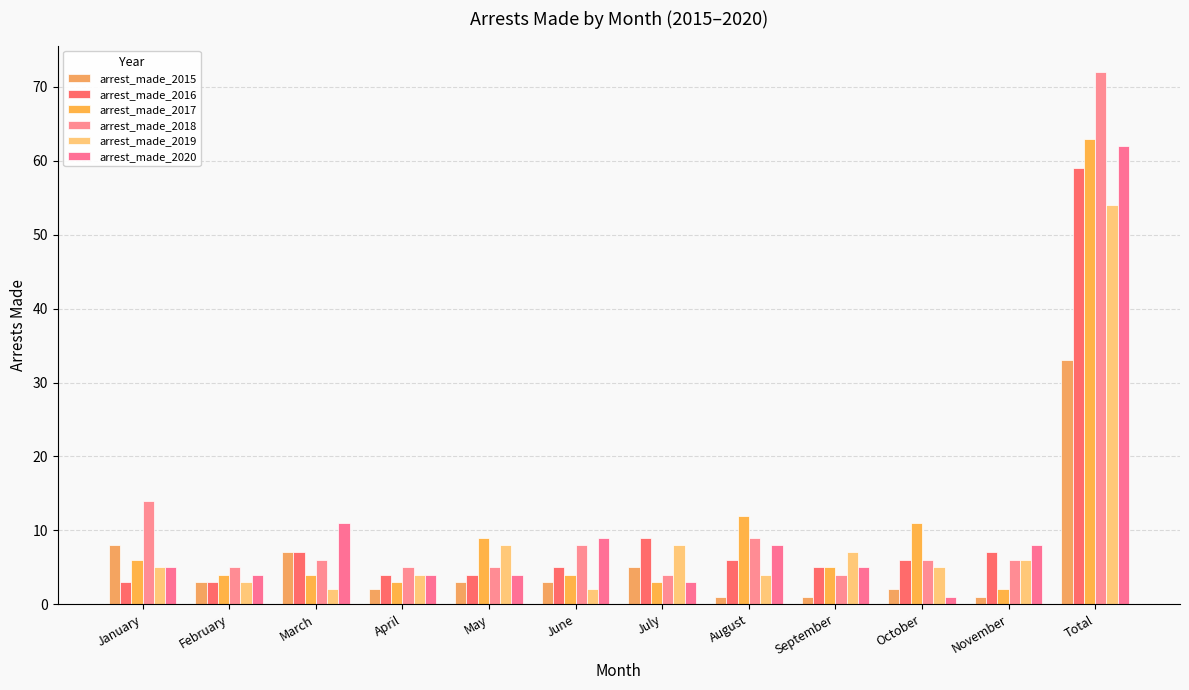

Reading left to right, extract all data points from this chart.

arrest_made_2015: January=8	February=3	March=7	April=2	May=3	June=3	July=5	August=1	September=1	October=2	November=1	Total=33
arrest_made_2016: January=3	February=3	March=7	April=4	May=4	June=5	July=9	August=6	September=5	October=6	November=7	Total=59
arrest_made_2017: January=6	February=4	March=4	April=3	May=9	June=4	July=3	August=12	September=5	October=11	November=2	Total=63
arrest_made_2018: January=14	February=5	March=6	April=5	May=5	June=8	July=4	August=9	September=4	October=6	November=6	Total=72
arrest_made_2019: January=5	February=3	March=2	April=4	May=8	June=2	July=8	August=4	September=7	October=5	November=6	Total=54
arrest_made_2020: January=5	February=4	March=11	April=4	May=4	June=9	July=3	August=8	September=5	October=1	November=8	Total=62